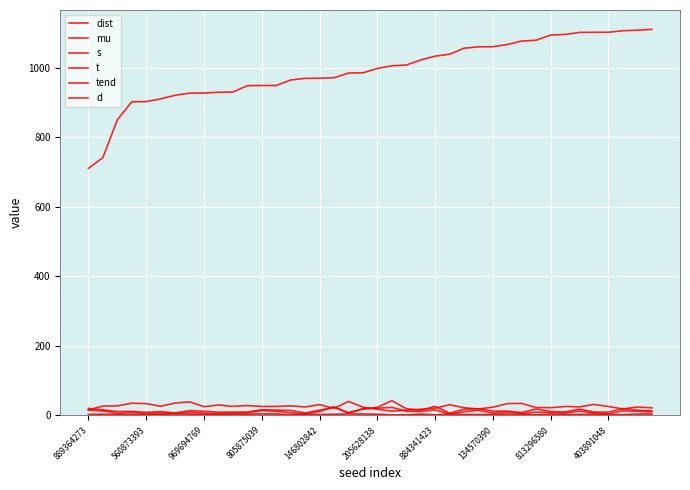

Where is the first local minimum for tend?

969694769